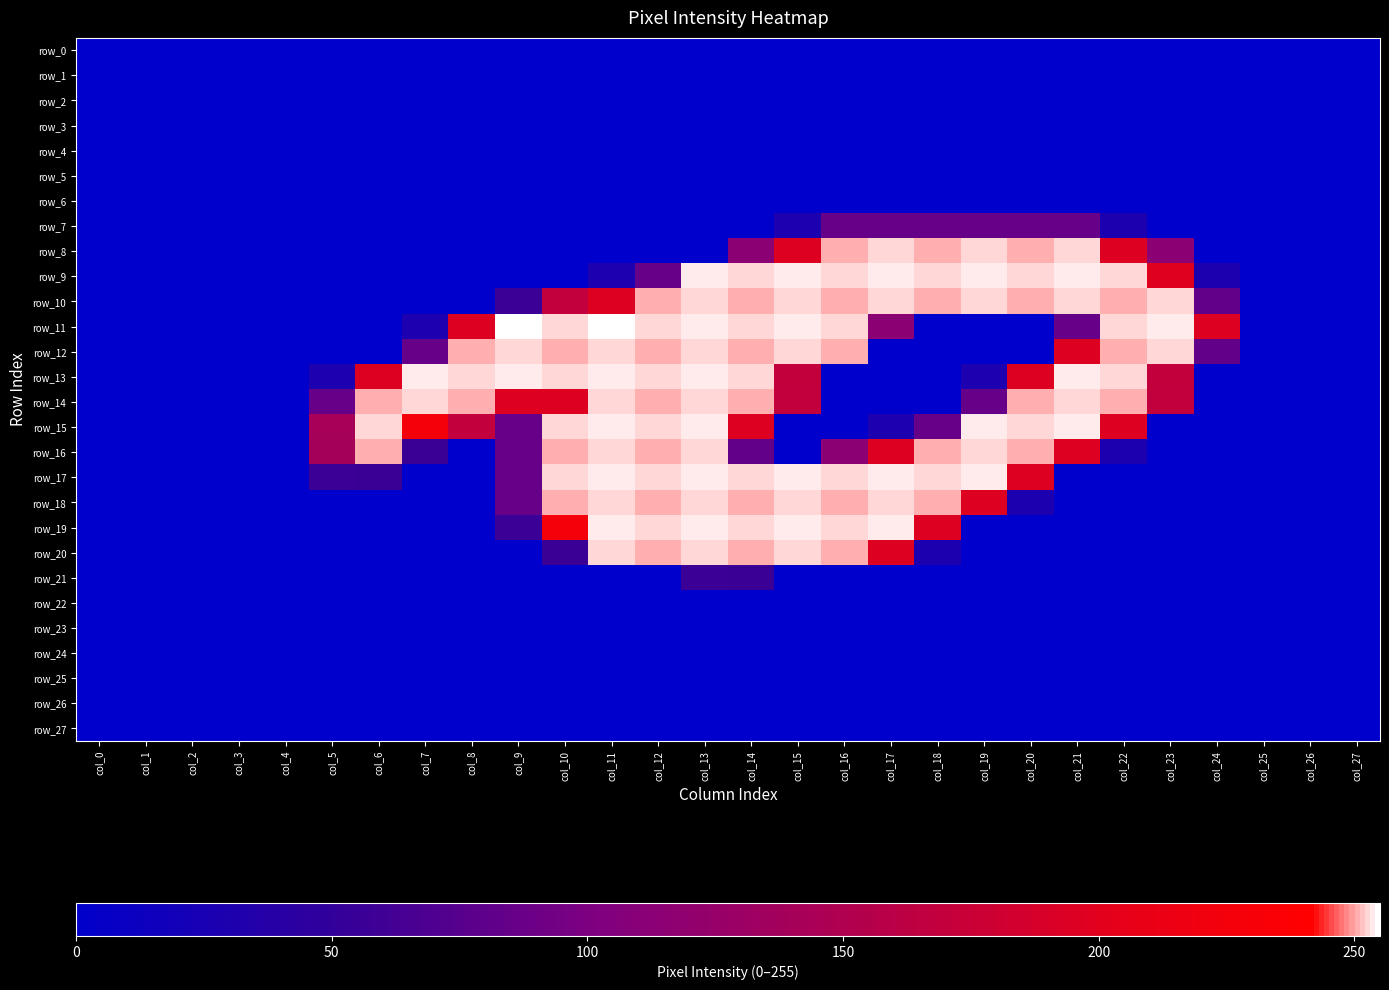

Reading left to right, transcribe all the data shown in this chart.

row_0: 0	0	0	0	0	0	0	0	0	0	0	0	0	0	0	0	0	0	0	0	0	0	0	0	0	0	0	0
row_1: 0	0	0	0	0	0	0	0	0	0	0	0	0	0	0	0	0	0	0	0	0	0	0	0	0	0	0	0
row_2: 0	0	0	0	0	0	0	0	0	0	0	0	0	0	0	0	0	0	0	0	0	0	0	0	0	0	0	0
row_3: 0	0	0	0	0	0	0	0	0	0	0	0	0	0	0	0	0	0	0	0	0	0	0	0	0	0	0	0
row_4: 0	0	0	0	0	0	0	0	0	0	0	0	0	0	0	0	0	0	0	0	0	0	0	0	0	0	0	0
row_5: 0	0	0	0	0	0	0	0	0	0	0	0	0	0	0	0	0	0	0	0	0	0	0	0	0	0	0	0
row_6: 0	0	0	0	0	0	0	0	0	0	0	0	0	0	0	0	0	0	0	0	0	0	0	0	0	0	0	0
row_7: 0	0	0	0	0	0	0	0	0	0	0	0	0	0	0	29	85	85	85	85	85	85	28	0	0	0	0	0
row_8: 0	0	0	0	0	0	0	0	0	0	0	0	0	0	114	197	251	253	251	253	251	253	196	114	0	0	0	0
row_9: 0	0	0	0	0	0	0	0	0	0	0	29	85	254	253	254	253	254	253	254	253	254	253	198	28	0	0	0
row_10: 0	0	0	0	0	0	0	0	0	57	168	197	251	253	251	253	251	253	251	253	251	253	251	253	83	0	0	0
row_11: 0	0	0	0	0	0	0	29	197	255	253	255	253	254	253	254	253	114	0	0	0	85	253	254	196	0	0	0
row_12: 0	0	0	0	0	0	0	85	251	253	251	253	251	253	251	253	251	0	0	0	0	197	251	253	83	0	0	0
row_13: 0	0	0	0	0	29	197	254	253	254	253	254	253	254	253	169	0	0	0	29	197	254	253	169	0	0	0	0
row_14: 0	0	0	0	0	85	251	253	251	196	196	253	251	253	251	168	0	0	0	85	251	253	251	168	0	0	0	0
row_15: 0	0	0	0	0	141	253	226	168	85	253	254	253	254	196	0	0	29	85	254	253	254	196	0	0	0	0	0
row_16: 0	0	0	0	0	139	251	56	0	85	251	253	251	253	83	0	114	197	251	253	251	196	28	0	0	0	0	0
row_17: 0	0	0	0	0	57	56	0	0	85	253	254	253	254	253	254	253	254	253	254	196	0	0	0	0	0	0	0
row_18: 0	0	0	0	0	0	0	0	0	85	251	253	251	253	251	253	251	253	251	196	28	0	0	0	0	0	0	0
row_19: 0	0	0	0	0	0	0	0	0	57	225	254	253	254	253	254	253	254	196	0	0	0	0	0	0	0	0	0
row_20: 0	0	0	0	0	0	0	0	0	0	56	253	251	253	251	253	251	196	28	0	0	0	0	0	0	0	0	0
row_21: 0	0	0	0	0	0	0	0	0	0	0	0	0	57	56	0	0	0	0	0	0	0	0	0	0	0	0	0
row_22: 0	0	0	0	0	0	0	0	0	0	0	0	0	0	0	0	0	0	0	0	0	0	0	0	0	0	0	0
row_23: 0	0	0	0	0	0	0	0	0	0	0	0	0	0	0	0	0	0	0	0	0	0	0	0	0	0	0	0
row_24: 0	0	0	0	0	0	0	0	0	0	0	0	0	0	0	0	0	0	0	0	0	0	0	0	0	0	0	0
row_25: 0	0	0	0	0	0	0	0	0	0	0	0	0	0	0	0	0	0	0	0	0	0	0	0	0	0	0	0
row_26: 0	0	0	0	0	0	0	0	0	0	0	0	0	0	0	0	0	0	0	0	0	0	0	0	0	0	0	0
row_27: 0	0	0	0	0	0	0	0	0	0	0	0	0	0	0	0	0	0	0	0	0	0	0	0	0	0	0	0